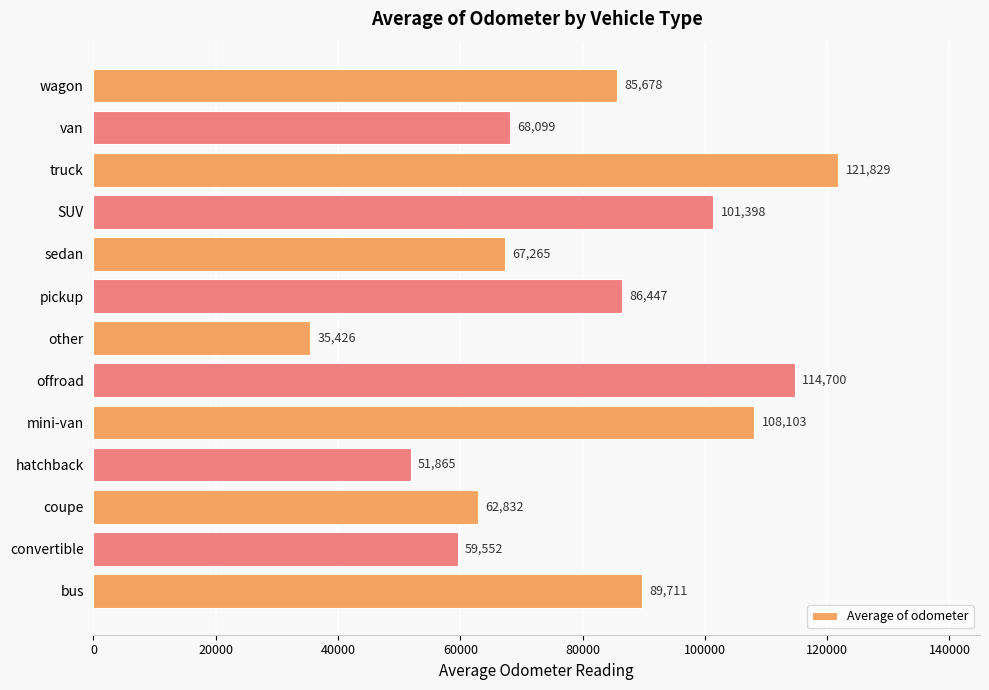

List the labels in order of value, smallest first.

other, hatchback, convertible, coupe, sedan, van, wagon, pickup, bus, SUV, mini-van, offroad, truck